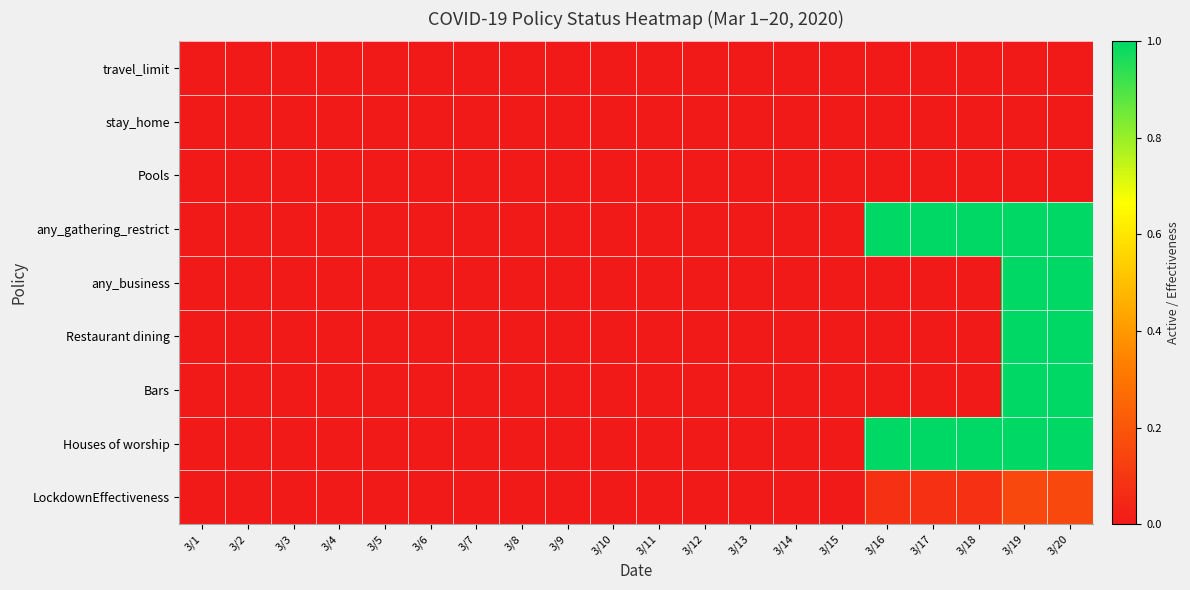

Which series has the largest total across all categories?

any_gathering_restrict